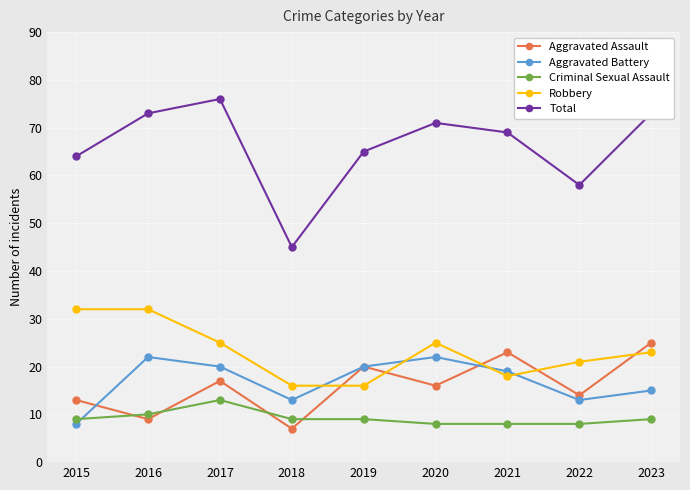

Which category has the lowest value in the Aggravated Battery series?

2015